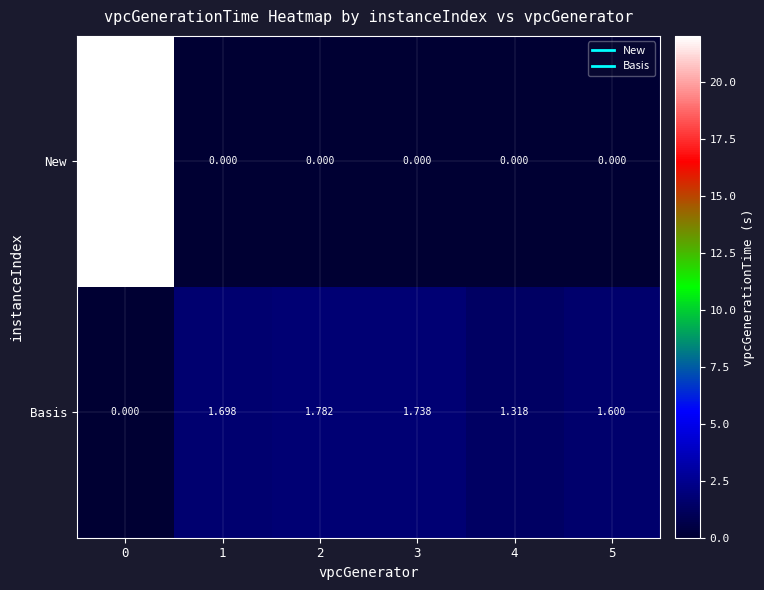

Which series has the largest total across all categories?

New